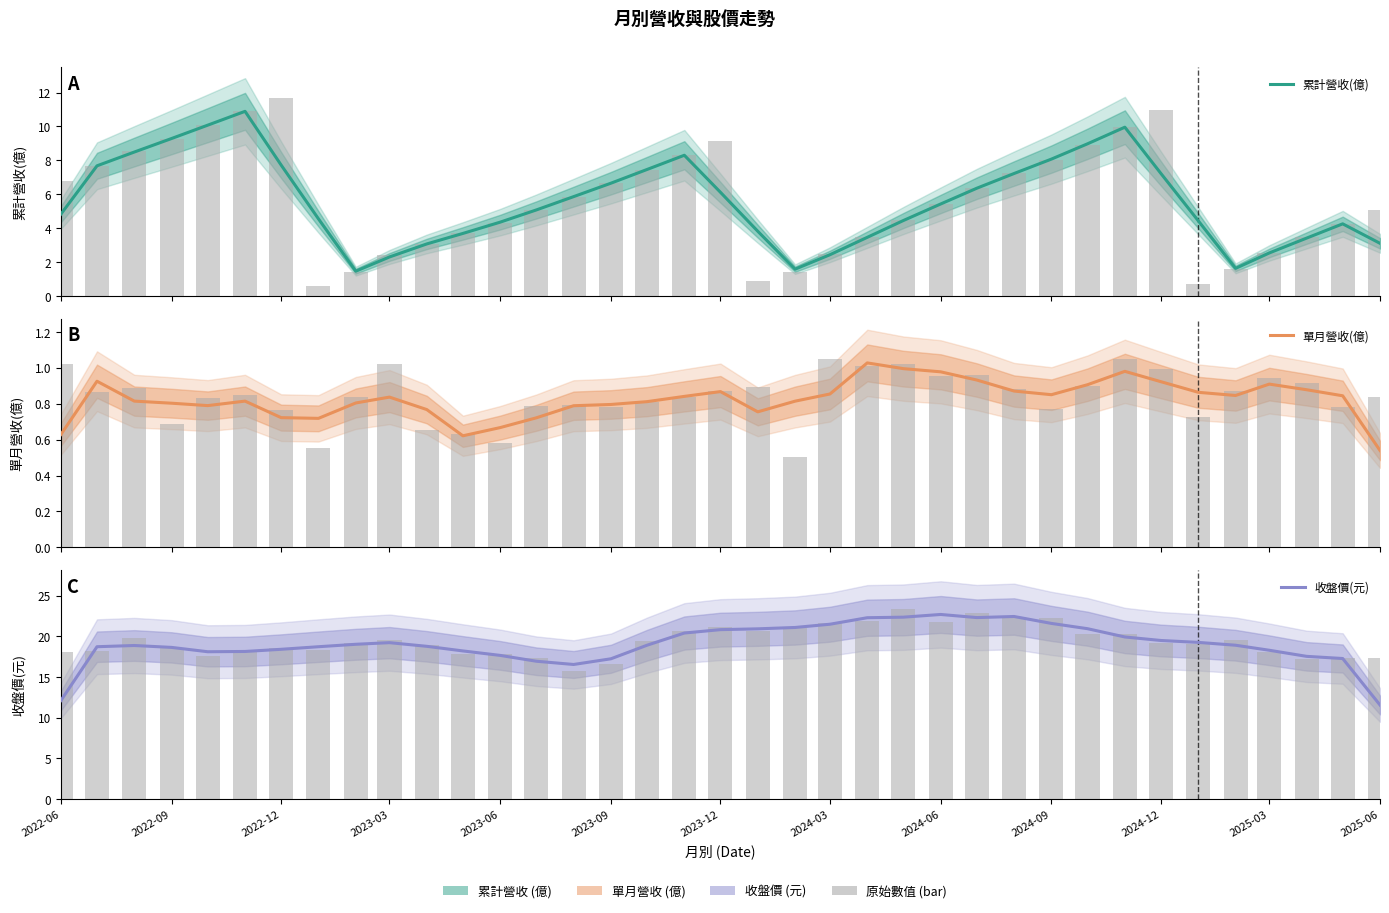

Reading left to right, extract all data points from this chart.

累計營收(億): 4.8	7.7	8.5	9.3	10.1	10.9	7.7	4.5	1.5	2.3	3.1	3.7	4.3	5.1	5.9	6.6	7.5	8.3	6.1	3.8	1.6	2.4	3.5	4.4	5.4	6.4	7.2	8.1	9.0	10.0	7.2	4.4	1.6	2.5	3.4	4.2	3.1
單月營收(億): 0.6	0.9	0.8	0.8	0.8	0.8	0.7	0.7	0.8	0.8	0.8	0.6	0.7	0.7	0.8	0.8	0.8	0.8	0.9	0.8	0.8	0.9	1.0	1.0	1.0	0.9	0.9	0.8	0.9	1.0	0.9	0.9	0.8	0.9	0.9	0.8	0.5
收盤價(元): 12.1	18.7	18.9	18.6	18.1	18.1	18.4	18.7	19.0	19.2	18.8	18.2	17.6	16.9	16.5	17.2	18.9	20.4	20.8	20.9	21.1	21.5	22.3	22.3	22.7	22.3	22.4	21.6	20.9	19.9	19.5	19.2	18.9	18.3	17.5	17.3	11.5